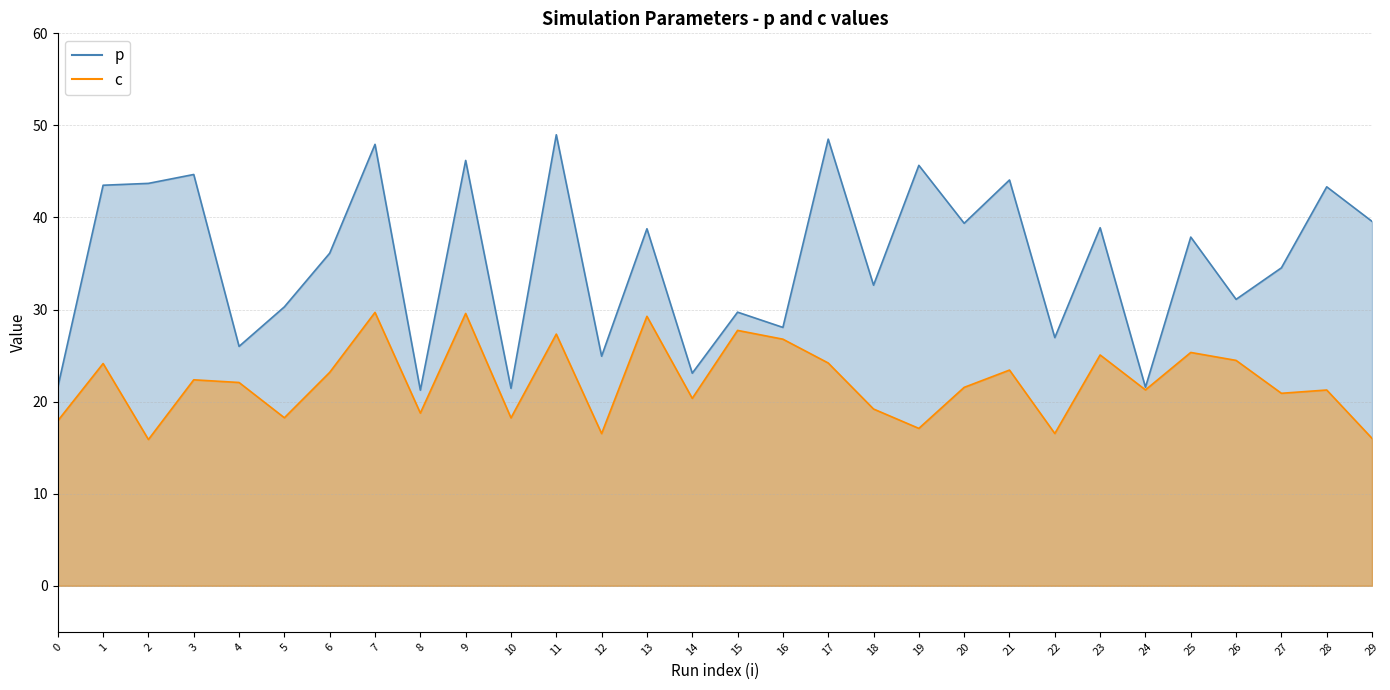

What is the minimum value for c?

15.9